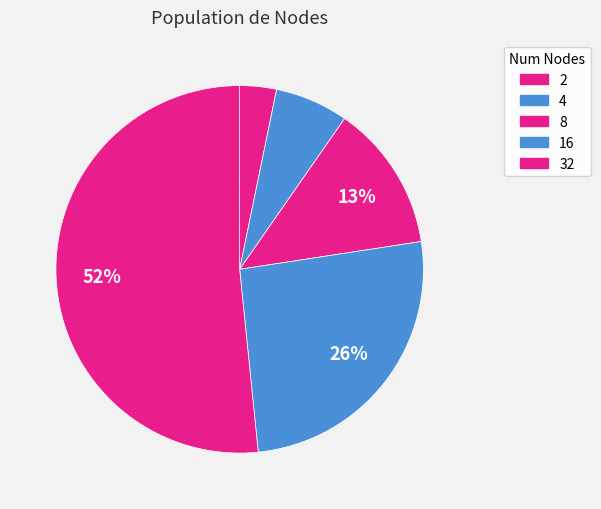

What is the change in value from 4 to 16?

+0.2